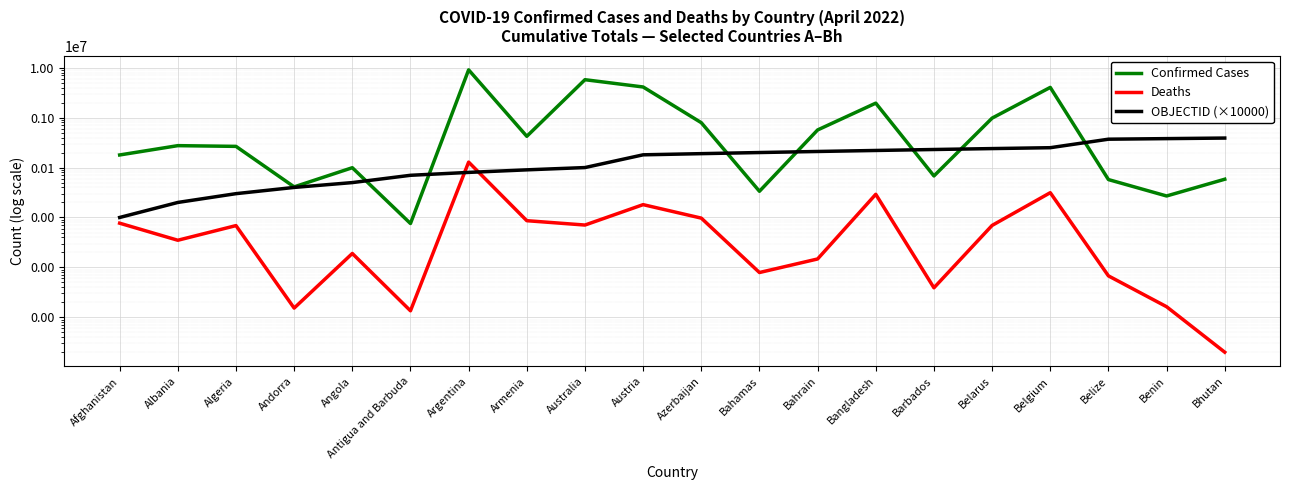

Rank the series at Argentina from highest to lowest value.

Confirmed Cases, Deaths, OBJECTID (×10000)